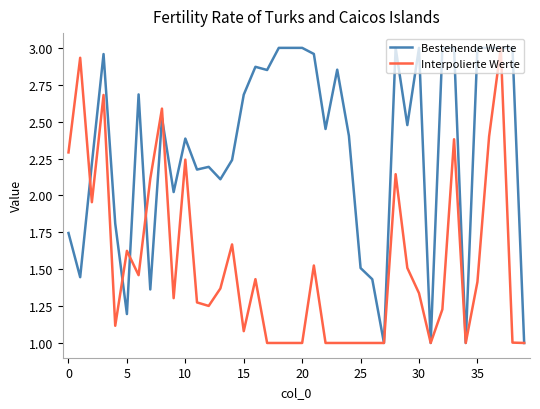

Which series has the largest total across all categories?

Bestehende Werte